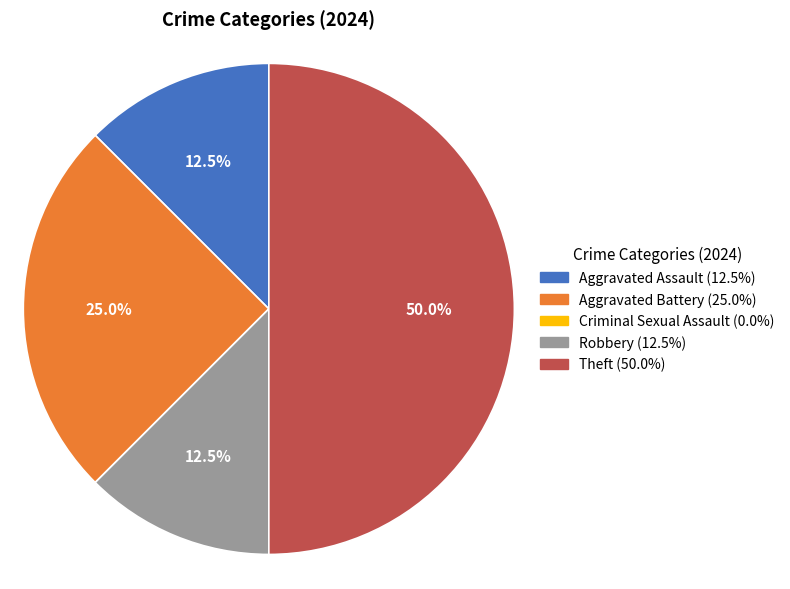

Which slice is the largest?

Theft